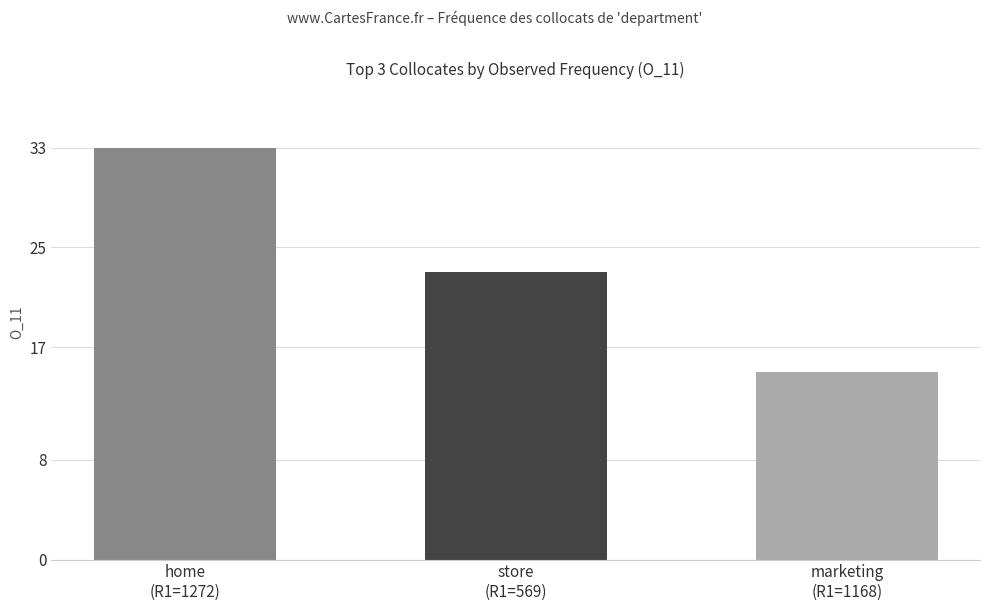

Rank the categories by value from highest to lowest.

home
(R1=1272), store
(R1=569), marketing
(R1=1168)